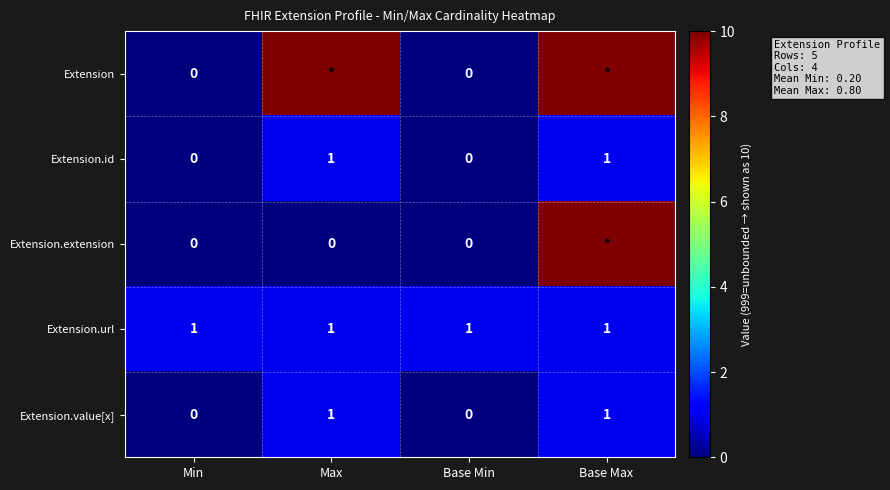

Is it true that Extension.url equals 1 at Max?

True